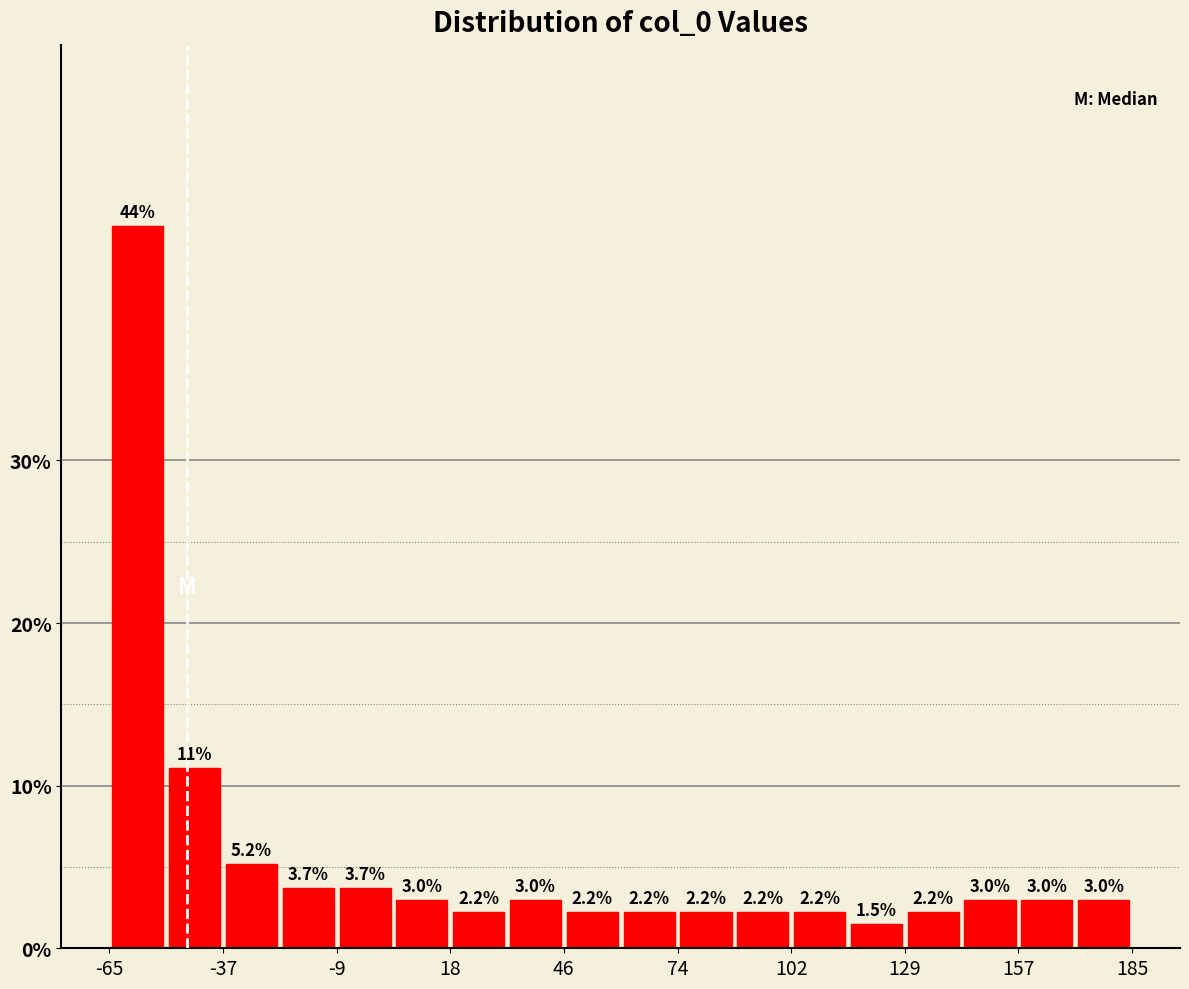

Read against the x-axis, roughly where is the centre of the tallest bar?

-60